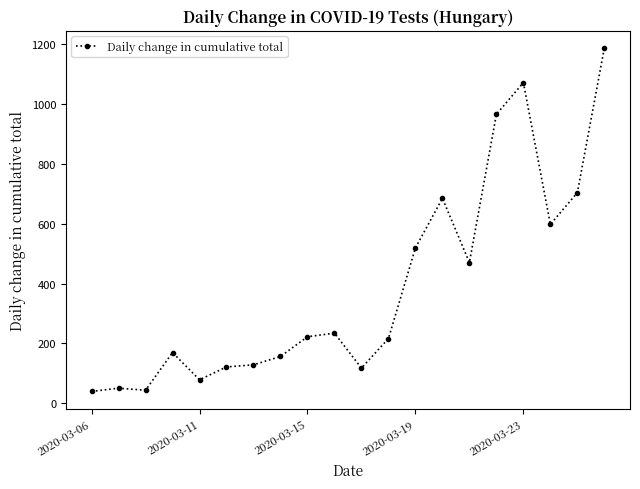

What is the value of the 6th point from the left?

121